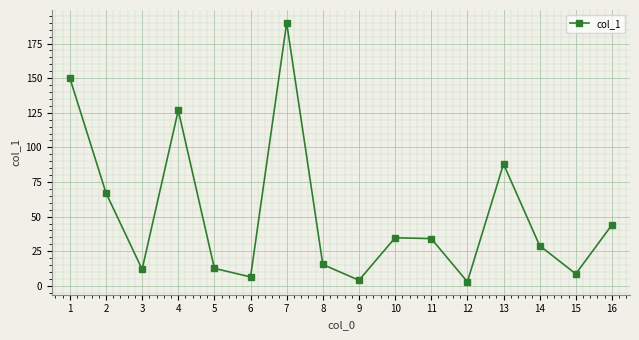

How many values are below 34?

8